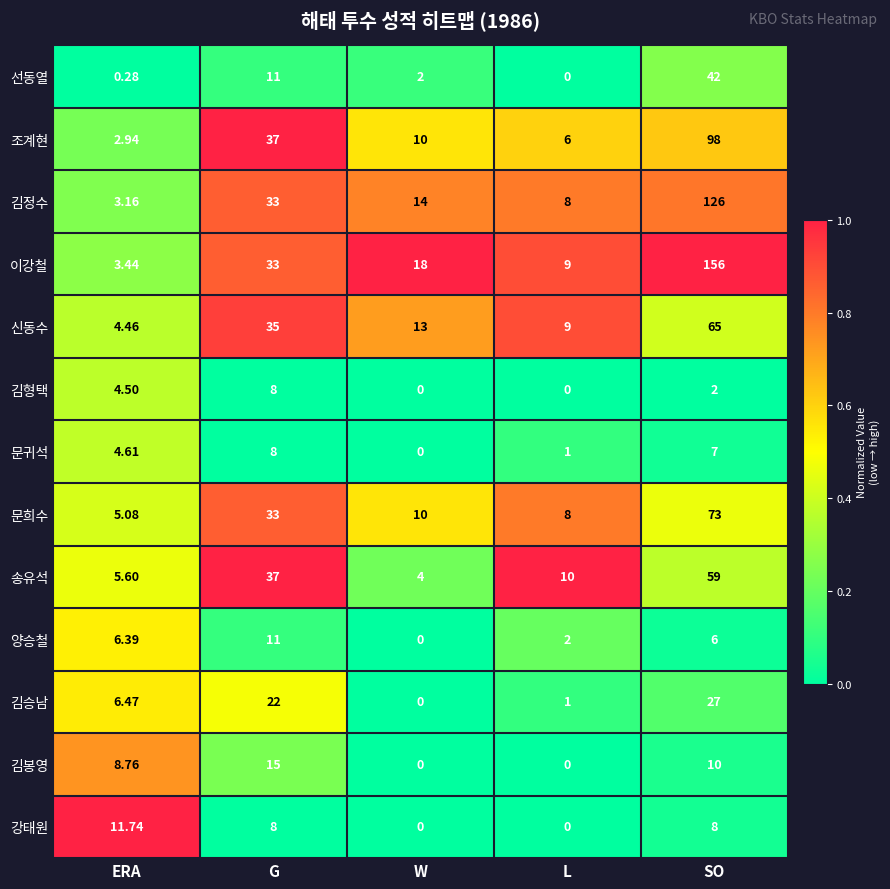

What is the greatest value displayed?

156.0